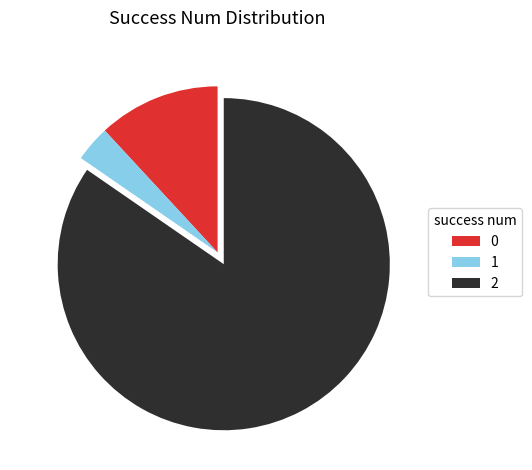

Rank the categories by value from lowest to highest.

1, 0, 2